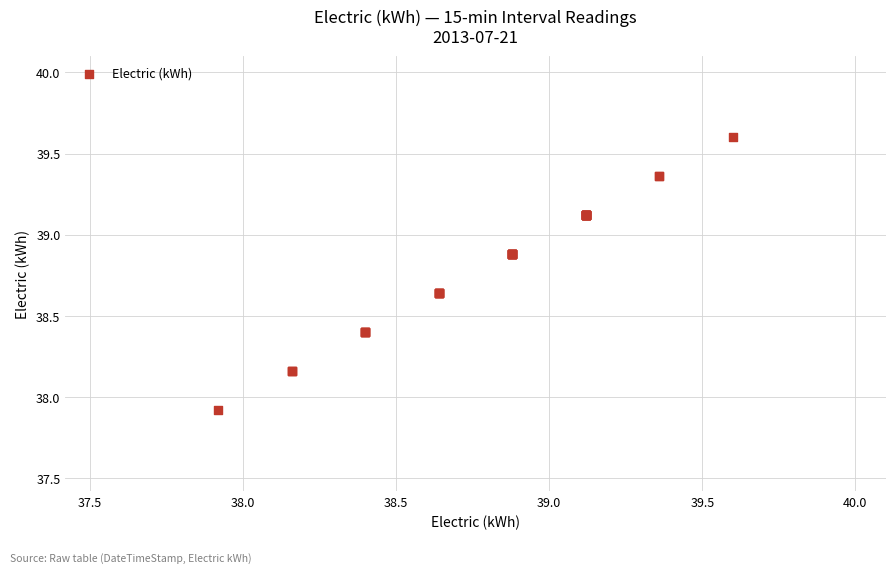

What Y value in the scatter plot is closest to 38?

37.9